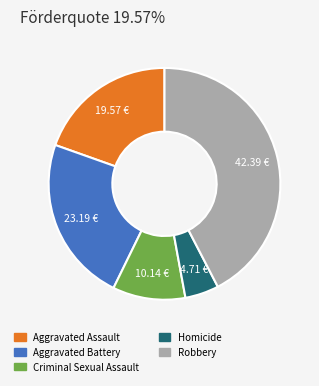

Count the number of slices in the pie.

5